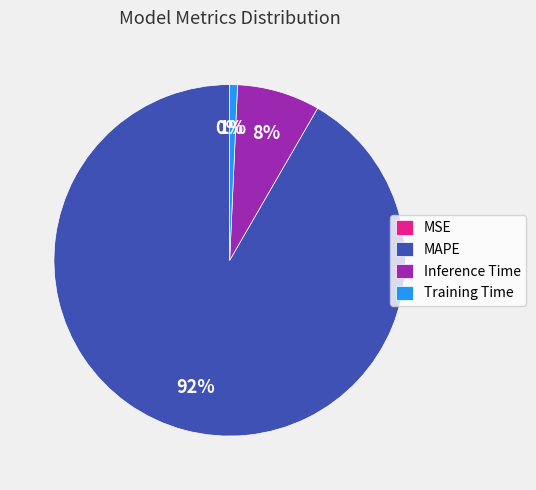

To the nearest percent, what is the combined percentage of MAPE and Inference Time?

99%